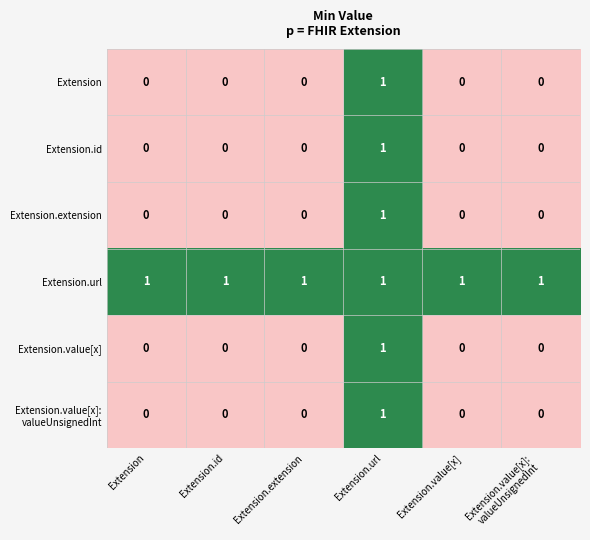

Which category has the highest value in the Extension.id series?

Extension.url